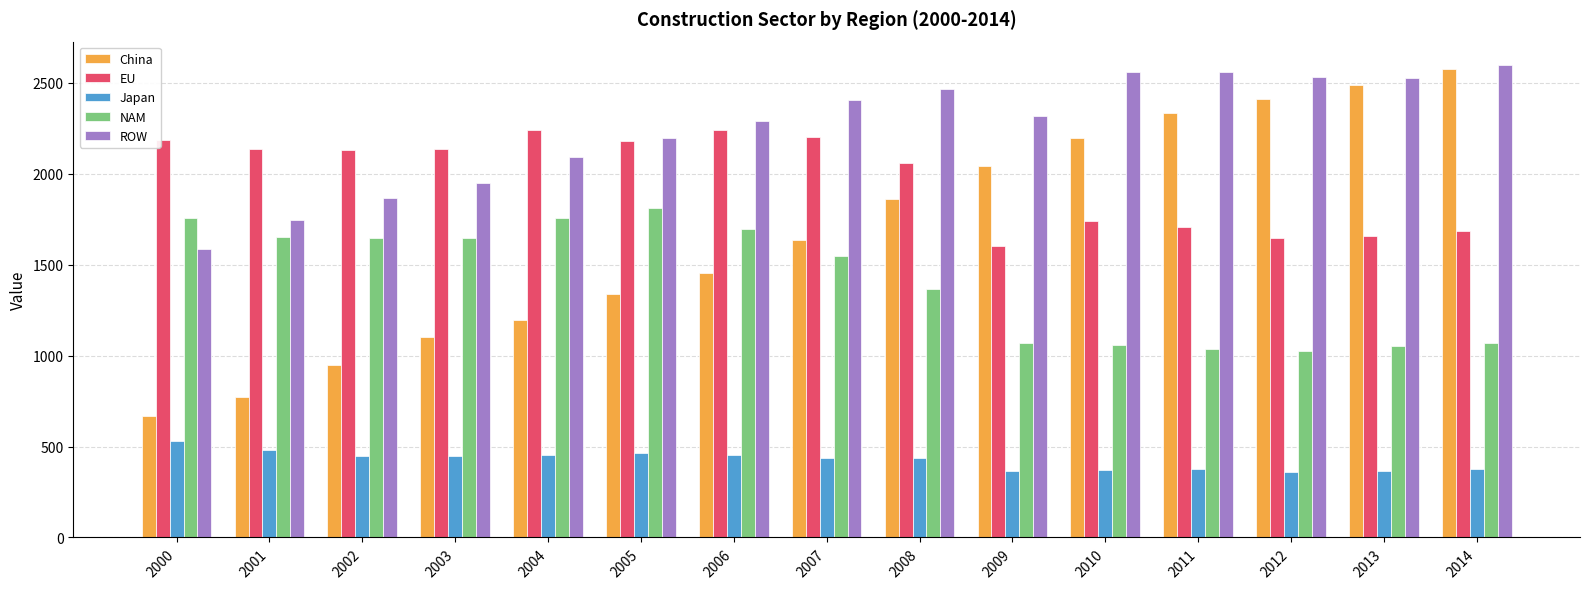

At 2007, list the series in order from largest to smallest.

ROW, EU, China, NAM, Japan